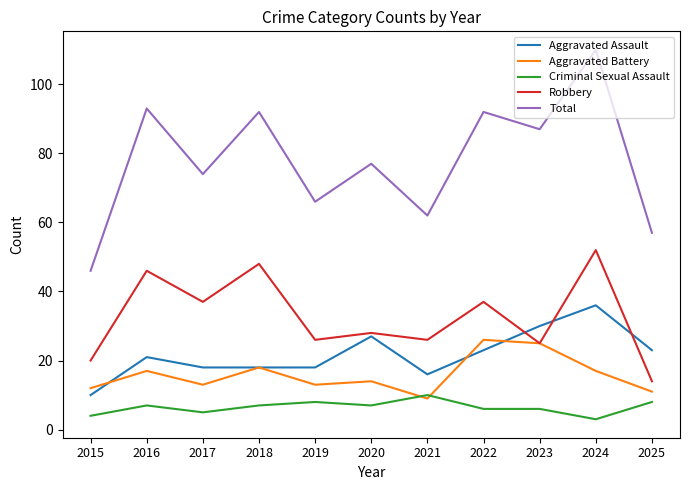

True or false: Total has a value of 77 at 2020.

True